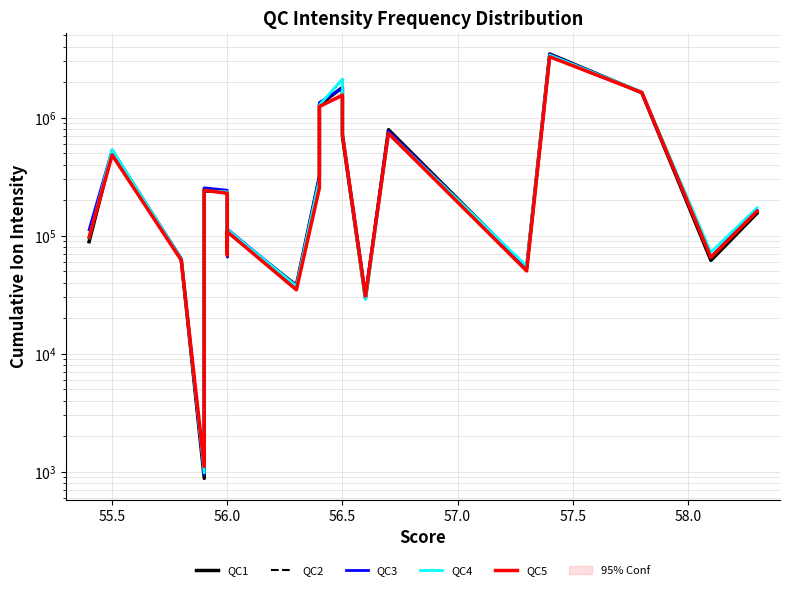

Reading right to left, extract all data points from this chart.

QC1: 154982.4	61814.1	1627871.5	3459108.5	53380.3	789616.0	29478.7	697438.8	1802041.8	1287632.9	315773.7	37911.6	109326.7	70834.7	229968.1	248540.4	881.0	63200.1	512805.4	88937.5
QC2: 153951.9	63131.8	1622540.5	3281326.9	53310.8	721692.9	30931.6	743185.1	2112717.2	1274916.4	315748.6	35434.7	106948.1	68436.9	234368.0	234666.3	1032.8	64346.4	518164.6	97155.3
QC3: 165117.4	65893.2	1626699.0	3433678.5	53262.0	768355.4	31804.8	731067.0	1781906.5	1341778.1	316090.2	37482.7	113910.3	66024.8	242502.4	254159.5	948.3	63842.8	532221.7	112164.2
QC4: 171963.6	72475.8	1648594.5	3387633.8	55344.8	738918.8	28761.3	736940.3	2119866.4	1278401.2	302023.6	37426.3	112736.2	68731.2	235395.1	239920.9	978.6	63635.6	535606.0	95911.9
QC5: 160896.6	65474.2	1632244.5	3276519.7	50285.8	735946.5	30819.7	722598.5	1546776.9	1242535.0	253543.0	34789.4	107982.8	68818.6	228865.2	242093.2	1110.2	61989.9	481848.7	96935.2